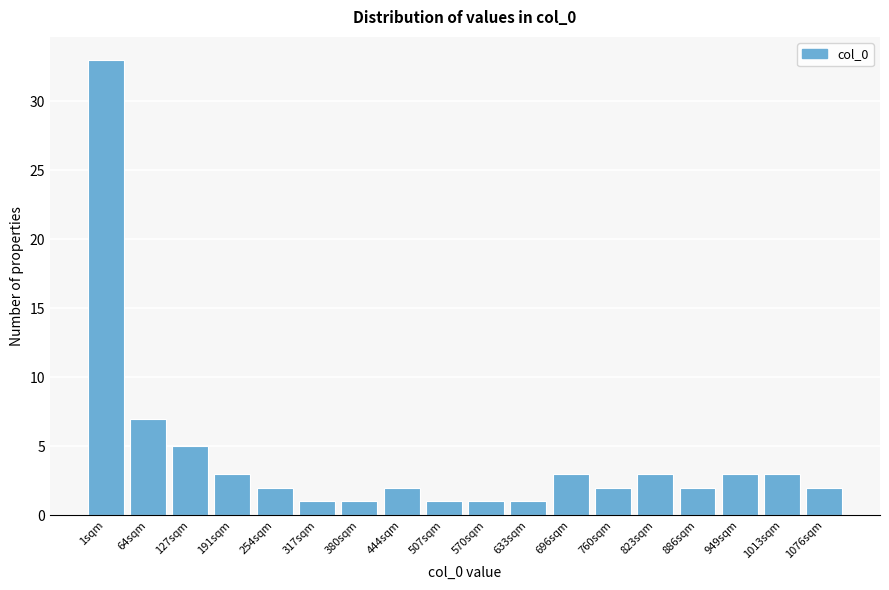

Reading left to right, what are all the values shown in this chart?

1sqm=33	64sqm=7	127sqm=5	191sqm=3	254sqm=2	317sqm=1	380sqm=1	444sqm=2	507sqm=1	570sqm=1	633sqm=1	696sqm=3	760sqm=2	823sqm=3	886sqm=2	949sqm=3	1013sqm=3	1076sqm=2